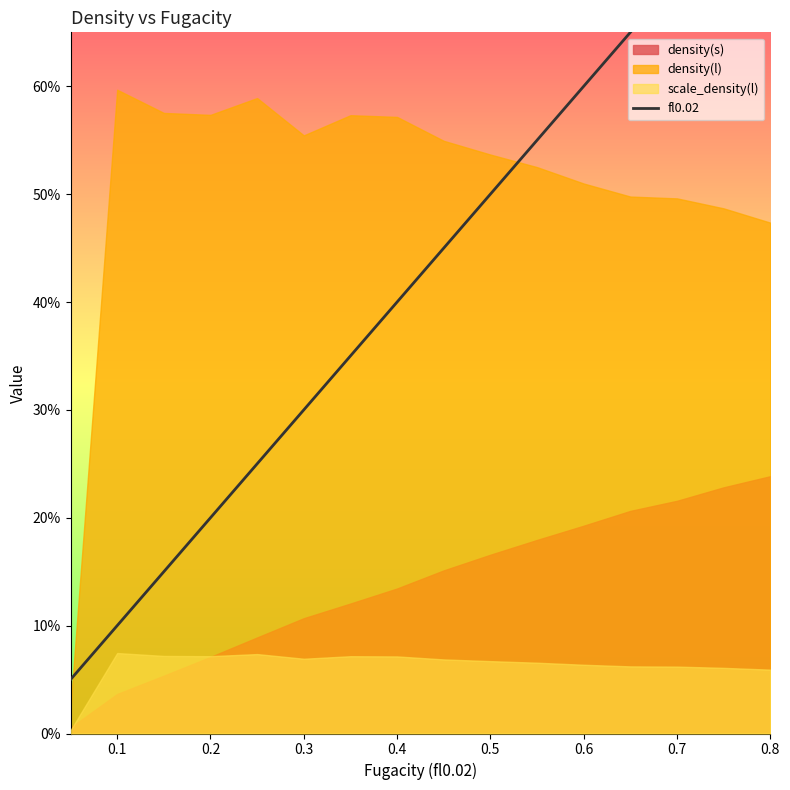

How many categories are shown in the chart?

16